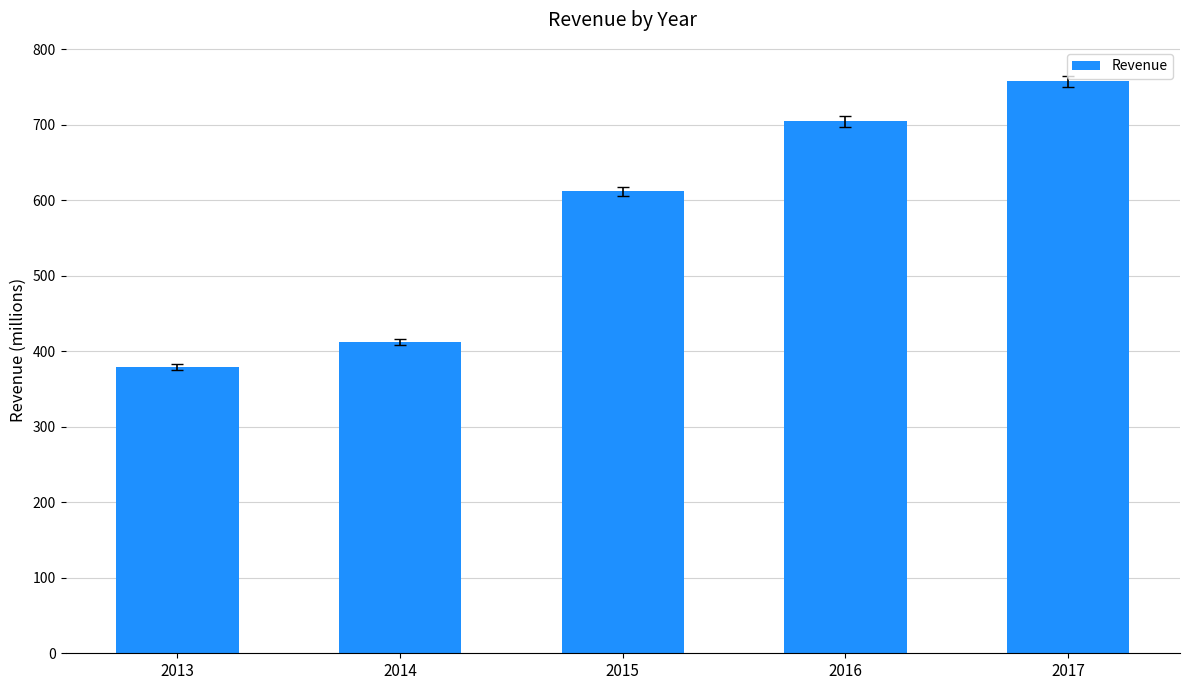

What is the value of the 3rd bar from the left?

611.8